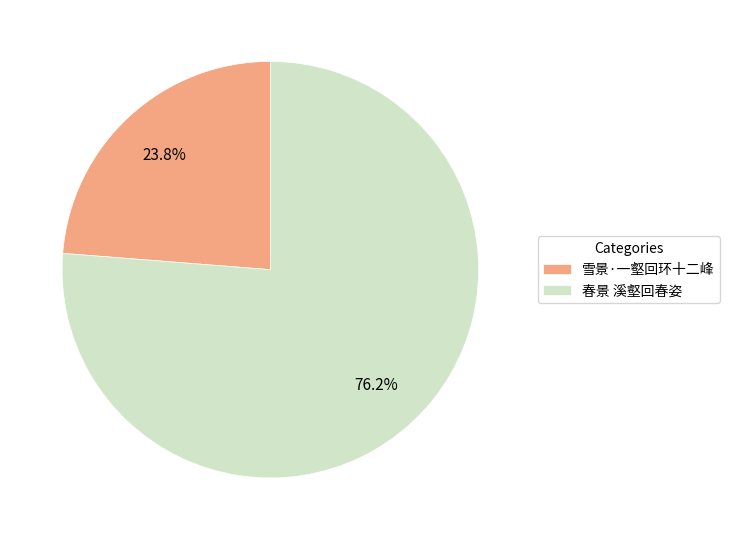

How many segments does this pie chart have?

2